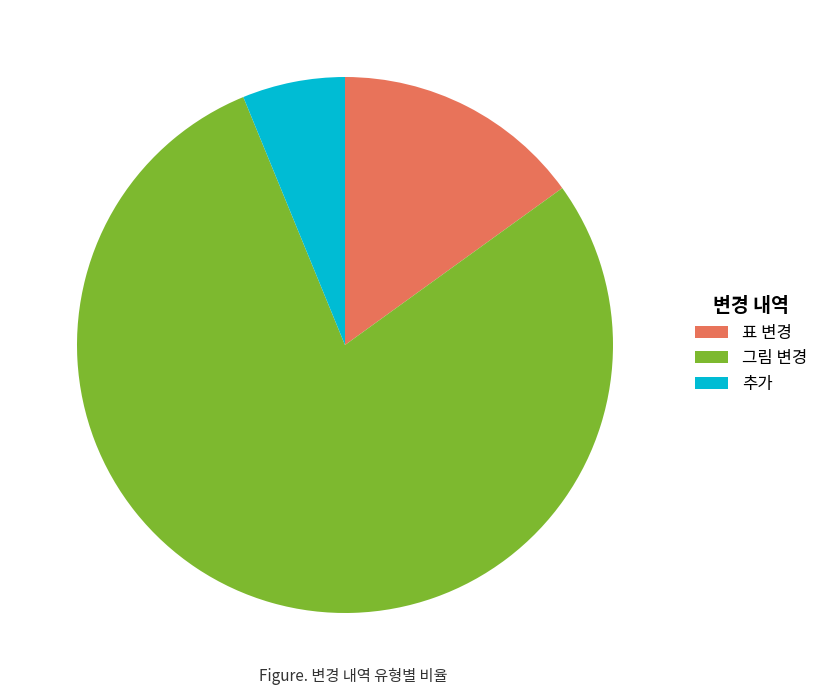

What is the smallest slice in the pie chart?

추가